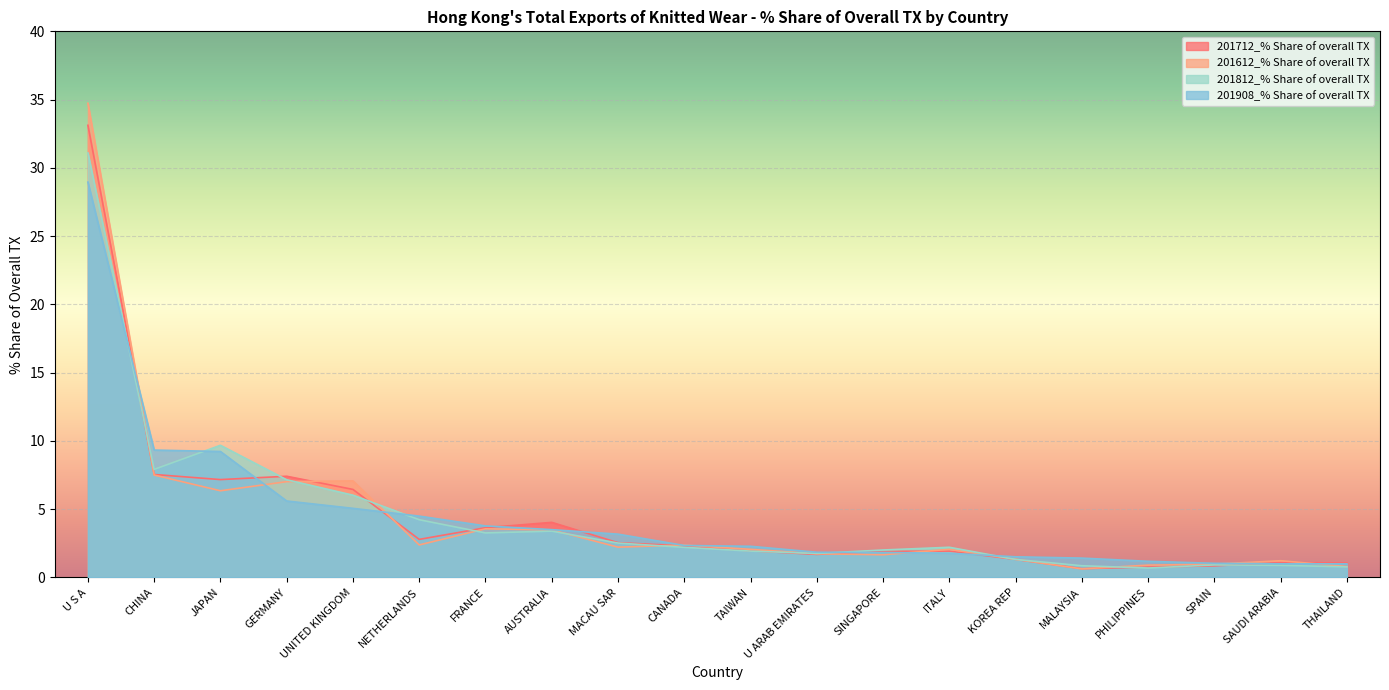

What are all the series names shown in the legend?

201712_% Share of overall TX, 201612_% Share of overall TX, 201812_% Share of overall TX, 201908_% Share of overall TX